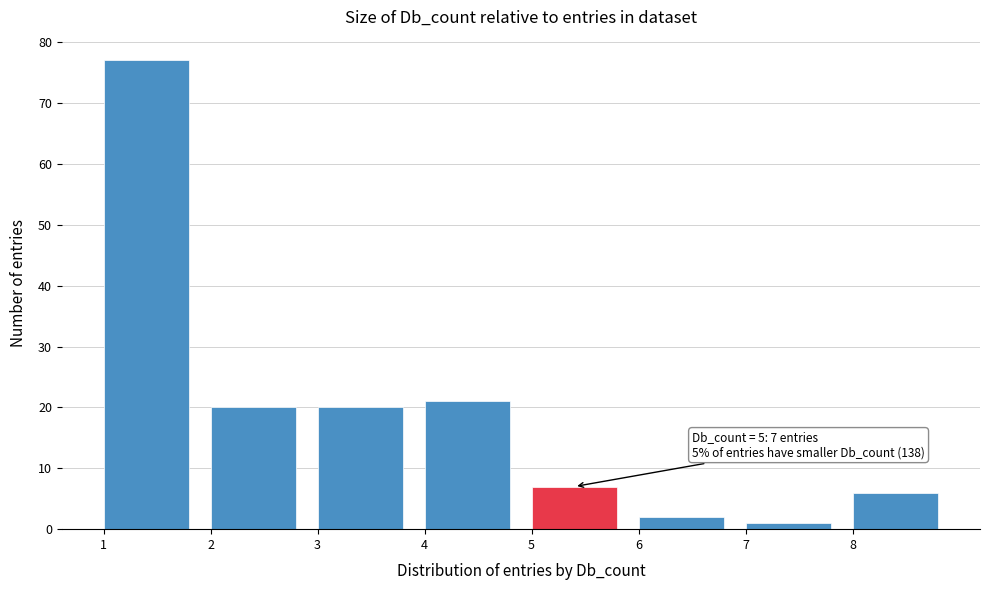

Over which range of the x-axis is the bar tallest?

1 to 2